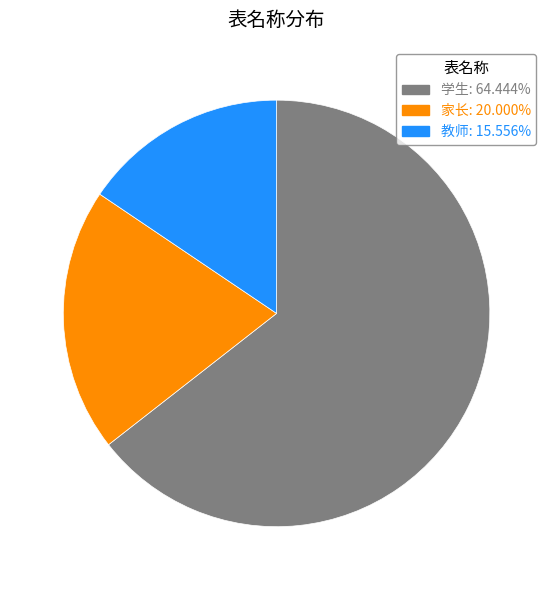

Which category has the smallest portion of the pie?

教师